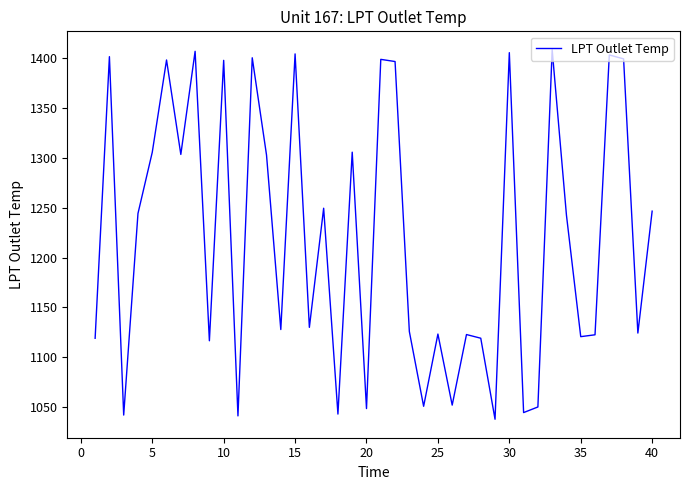

What is the smallest value displayed?

1037.7